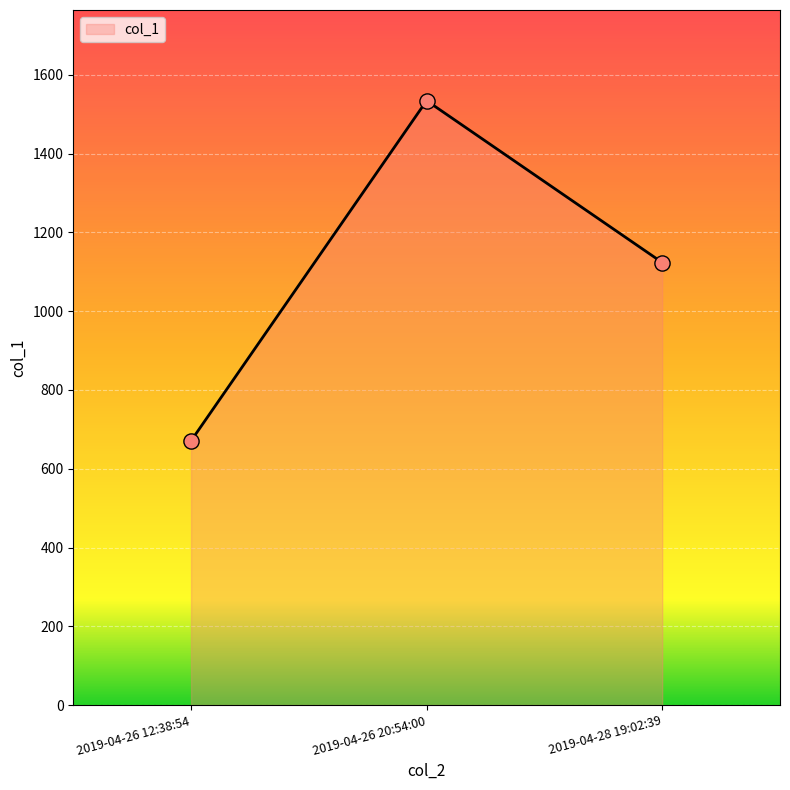

What is the ratio of the value at 2019-04-26 12:38:54 to the value at 2019-04-26 20:54:00?

0.4